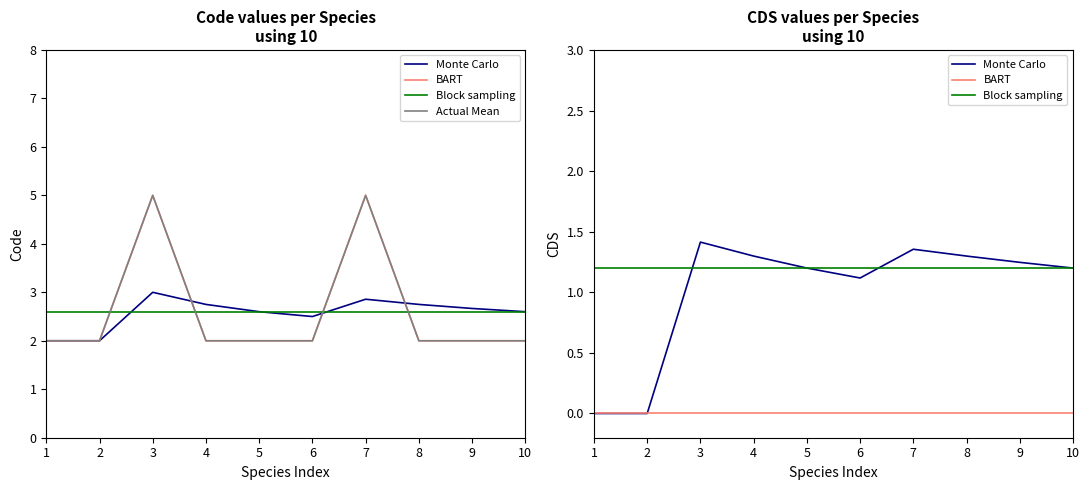

True or false: BART and Block sampling intersect in this chart.

False